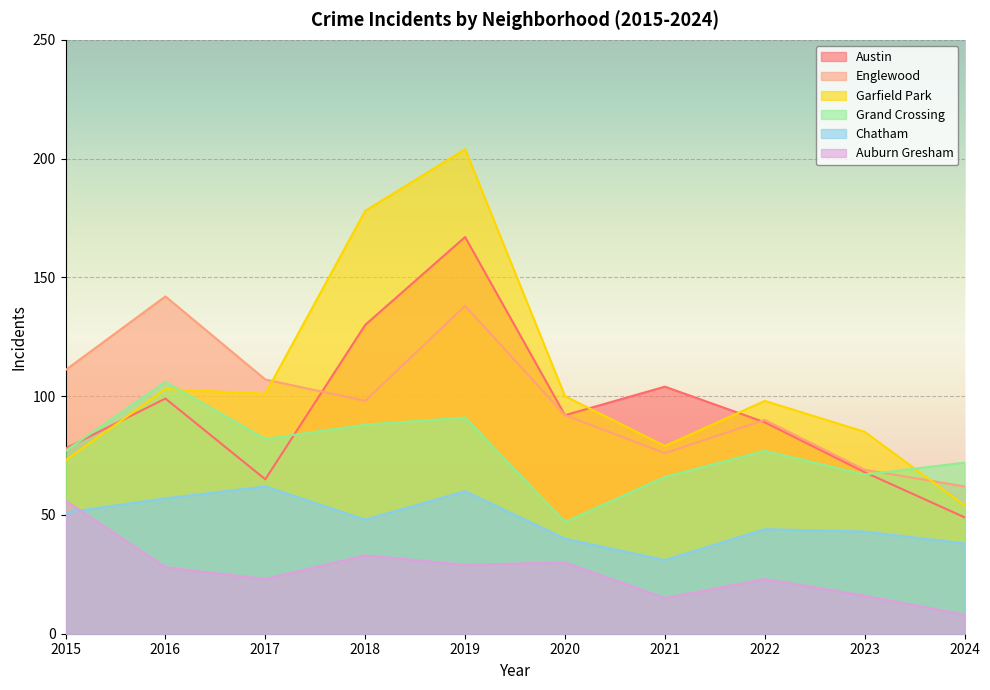

Which category has the highest value across all series?

2019